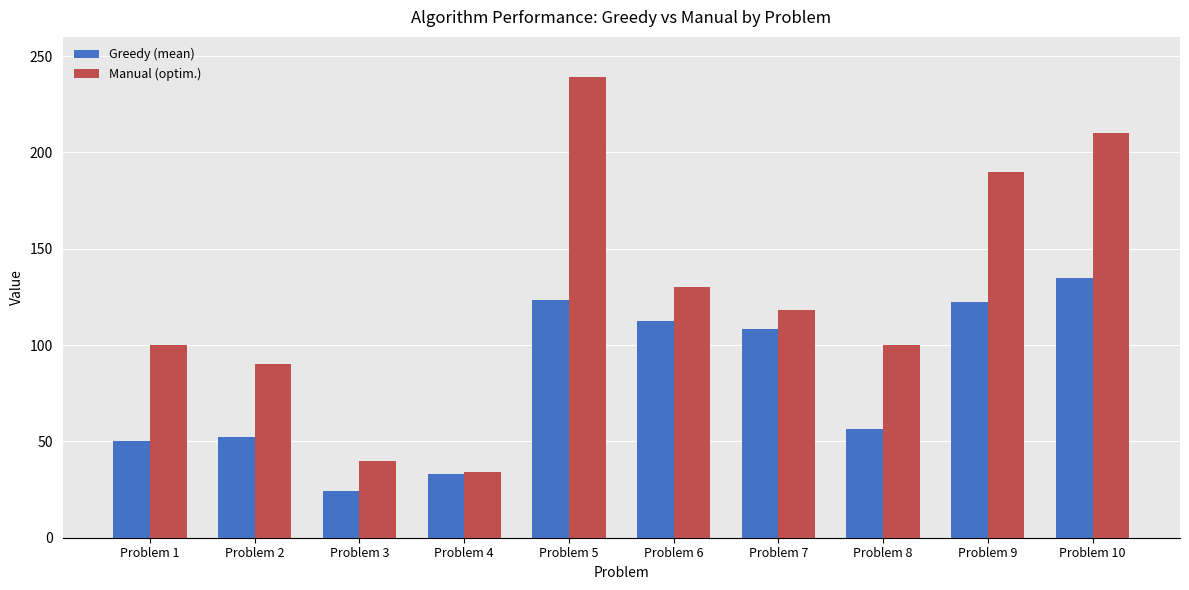

Rank the series by their average value, from highest to lowest.

Manual (optim.), Greedy (mean)